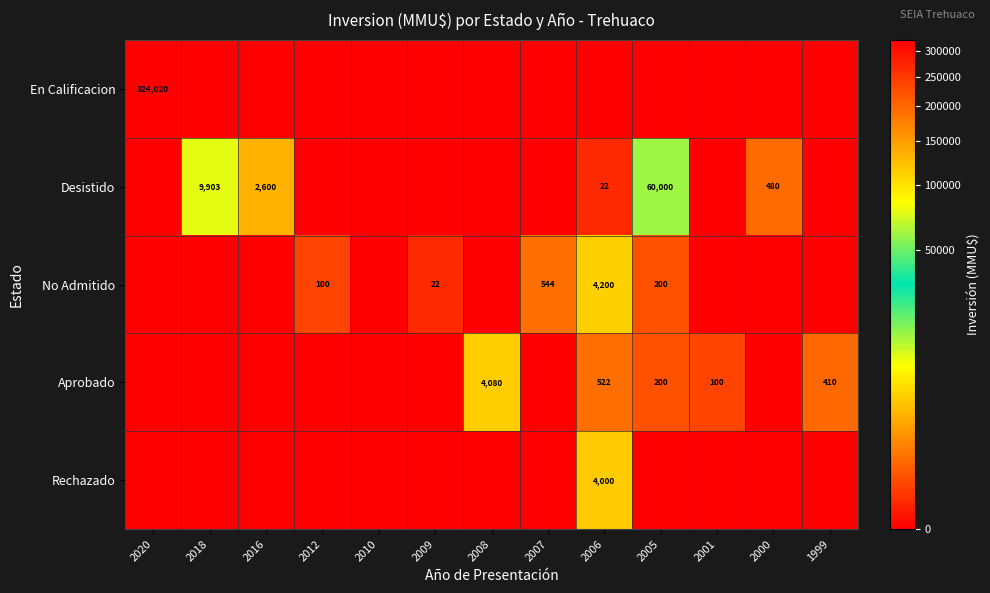

What is the difference between the highest and lowest values at 2008?

4080